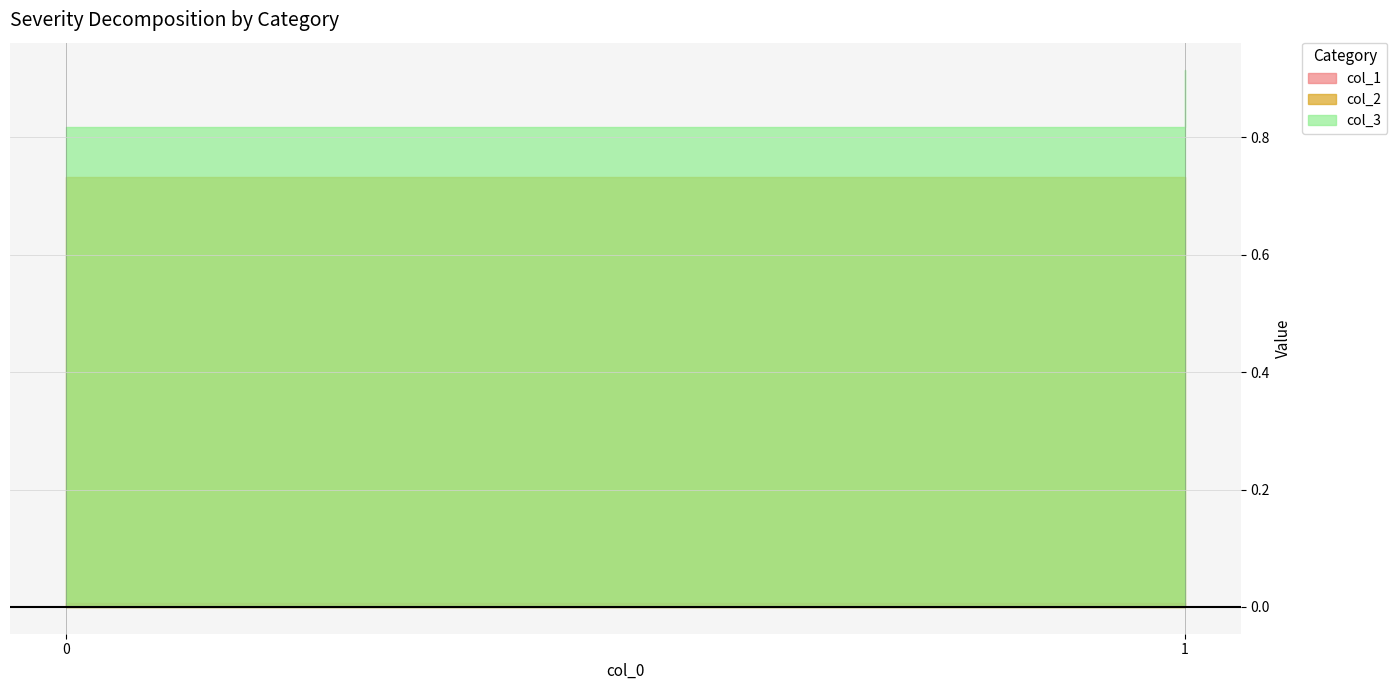

List the series in order of their peak value, highest first.

col_3, col_2, col_1